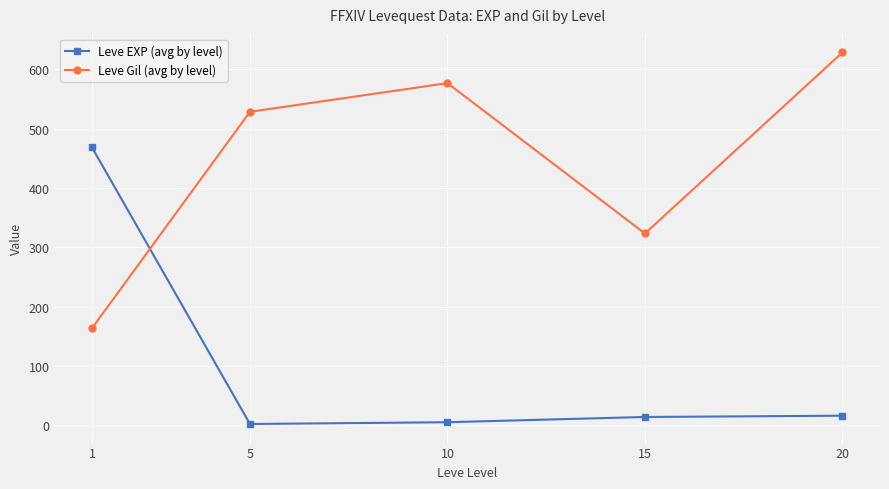

What is the difference between the maximum and minimum values in the Leve Gil (avg by level) series?

464.8